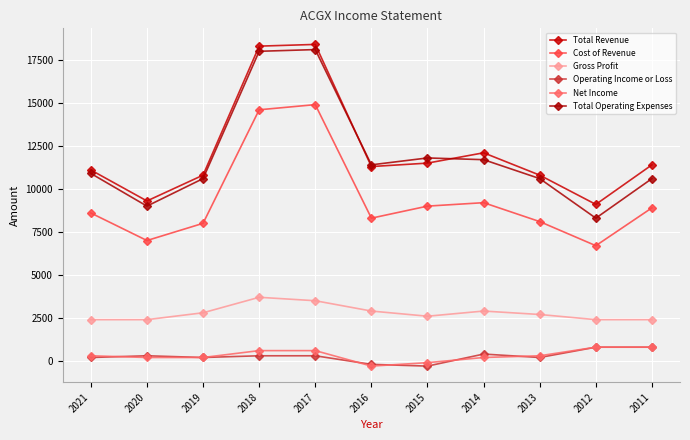

Rank the series at 2017 from lowest to highest value.

Operating Income or Loss, Net Income, Gross Profit, Cost of Revenue, Total Operating Expenses, Total Revenue